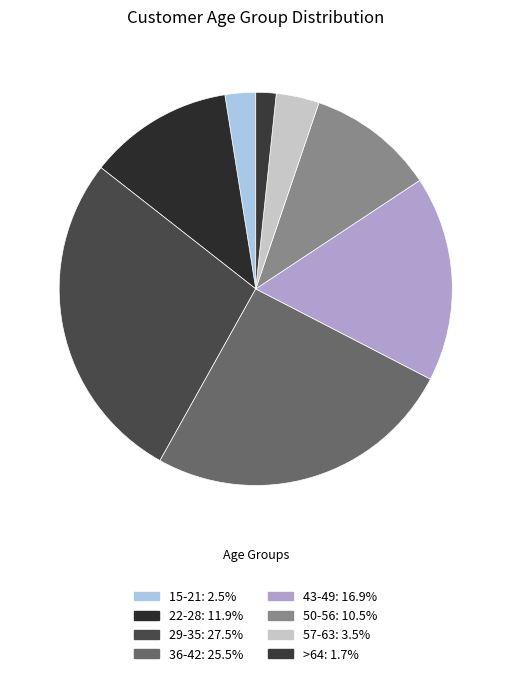

To the nearest percent, what is the average slice percentage?

12%